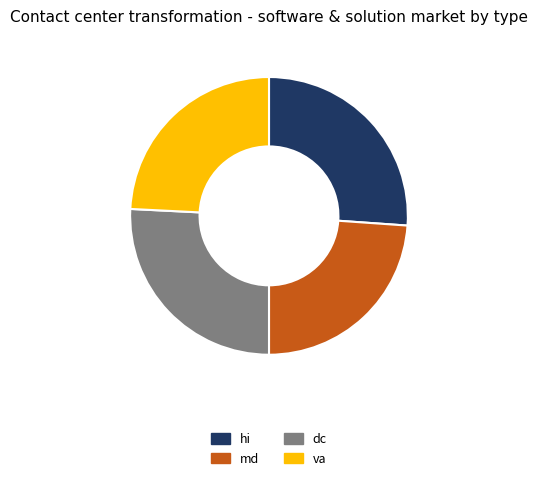

Does any single category account for the majority?

No